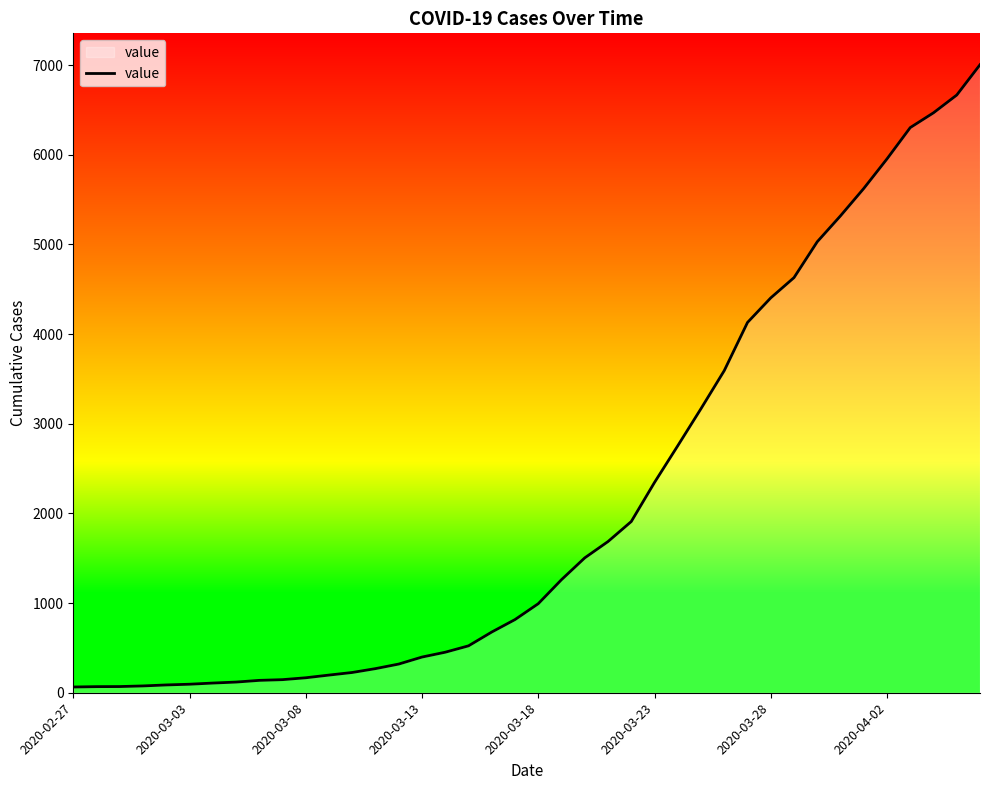

What is the greatest value displayed?

7003